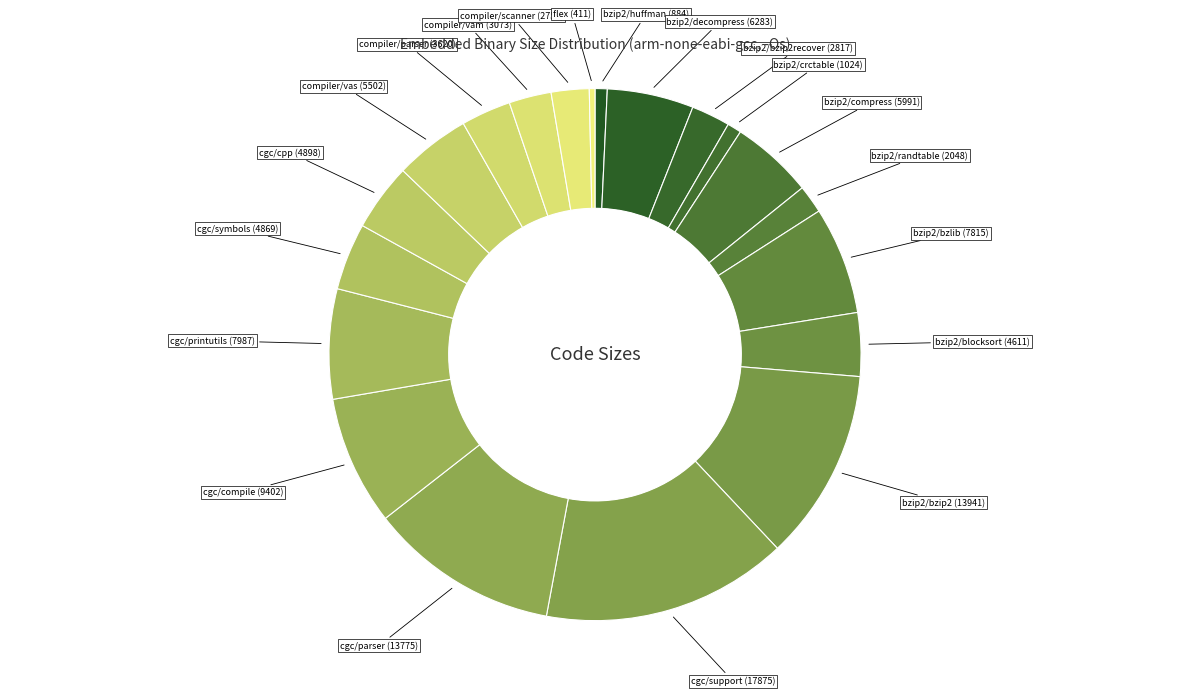

Is there any slice that represents more than half of the pie?

No